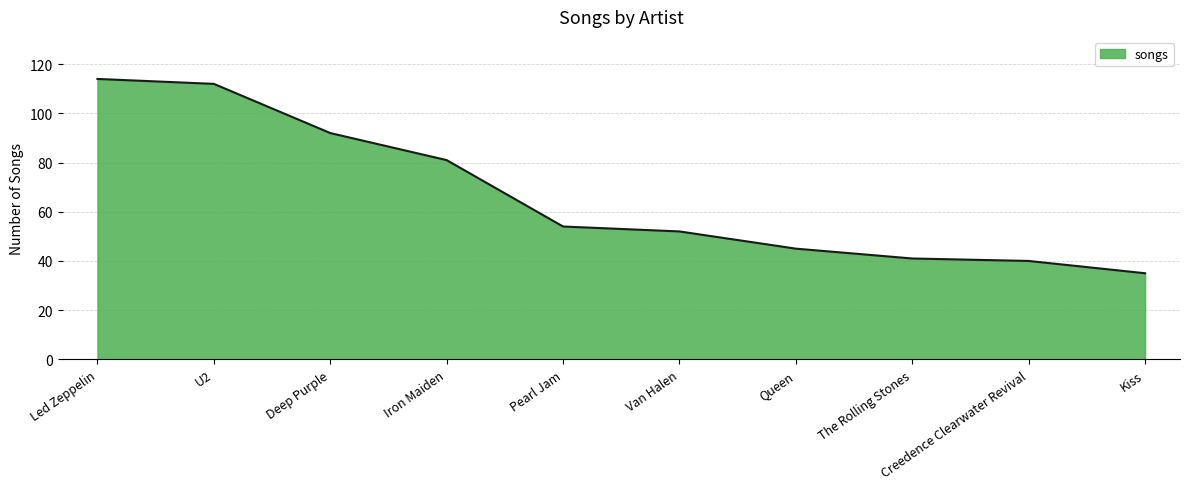

Reading right to left, extract all data points from this chart.

Kiss=35	Creedence Clearwater Revival=40	The Rolling Stones=41	Queen=45	Van Halen=52	Pearl Jam=54	Iron Maiden=81	Deep Purple=92	U2=112	Led Zeppelin=114